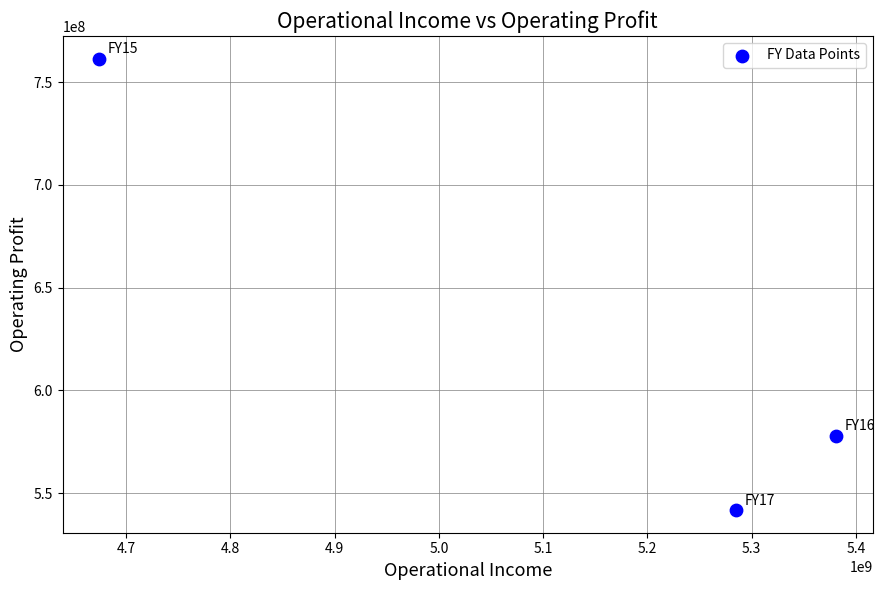

What Y value in the scatter plot is closest to 651641203?

578031000